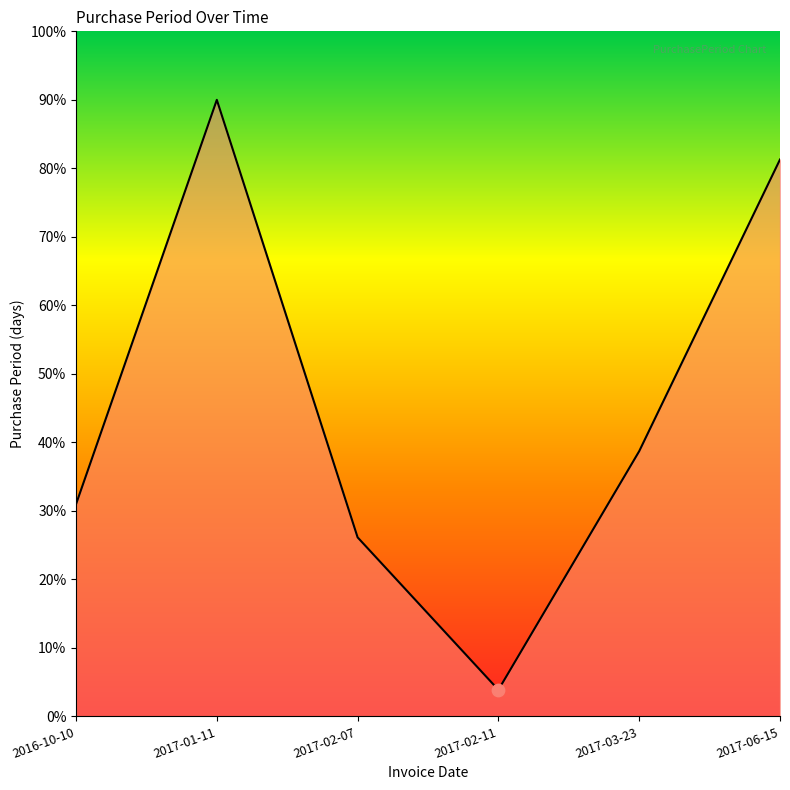

What is the change in value from 2017-01-11 to 2017-03-23?

-51.3